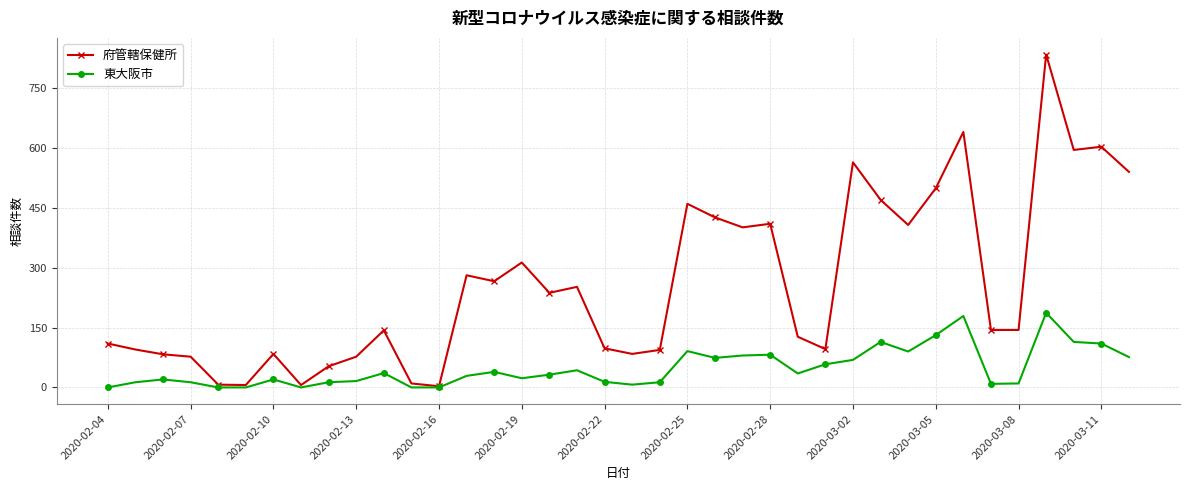

Which series has the largest range (max minus min)?

府管轄保健所